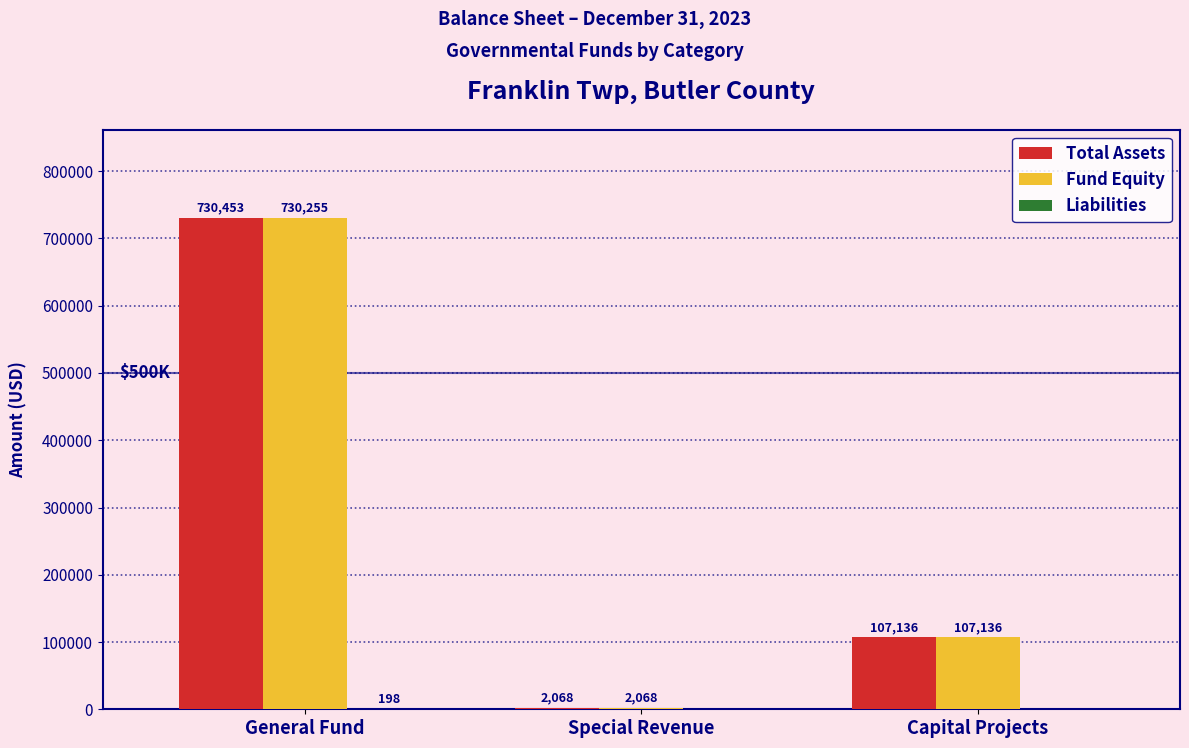

How many distinct data groups are displayed?

3